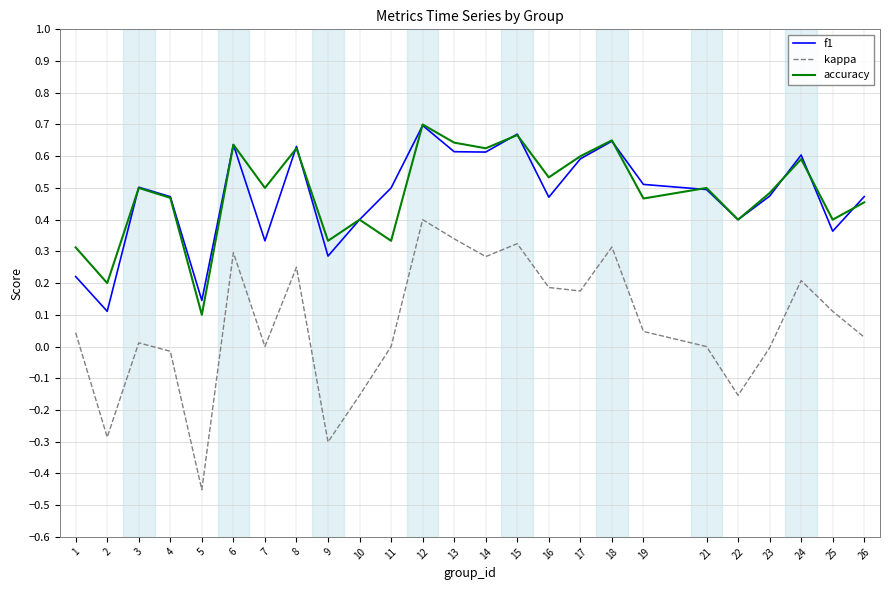

True or false: accuracy has more than 2 interior local peaks.

True